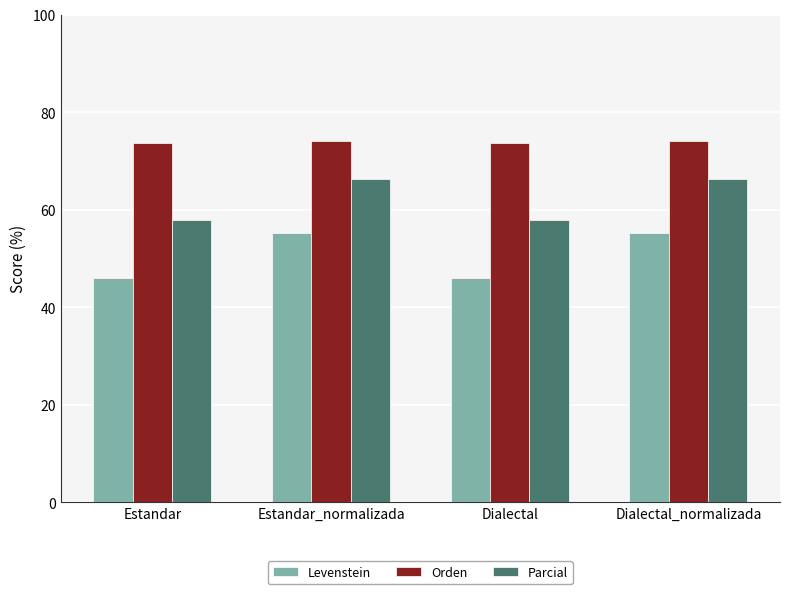

What is the label of the 1st bar from the left?

Estandar